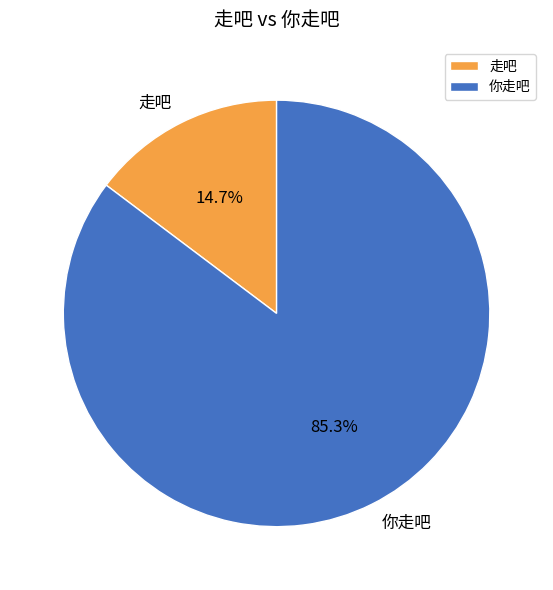

To the nearest percent, what is the difference between the largest and smallest slice percentages?

71%